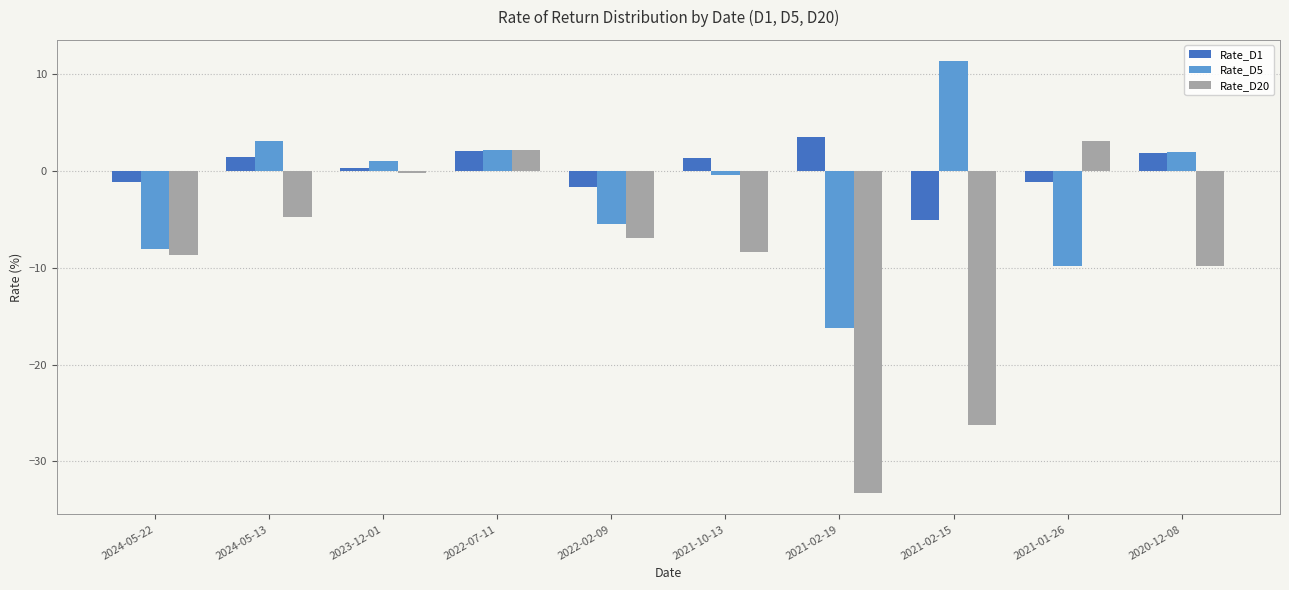

Rank the series by their average value, from highest to lowest.

Rate_D1, Rate_D5, Rate_D20